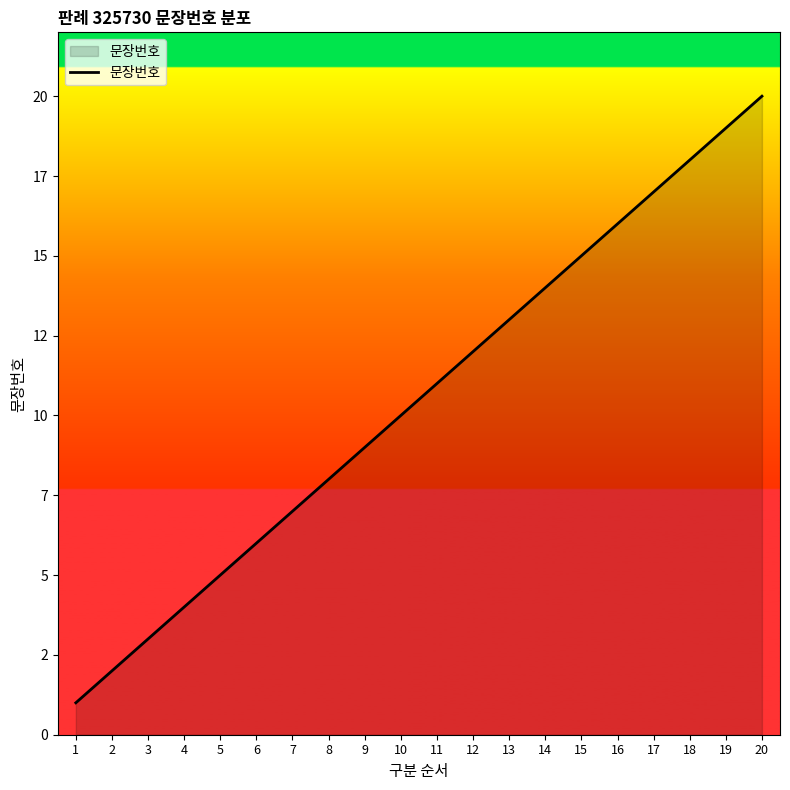

What is the minimum value shown in the chart?

1